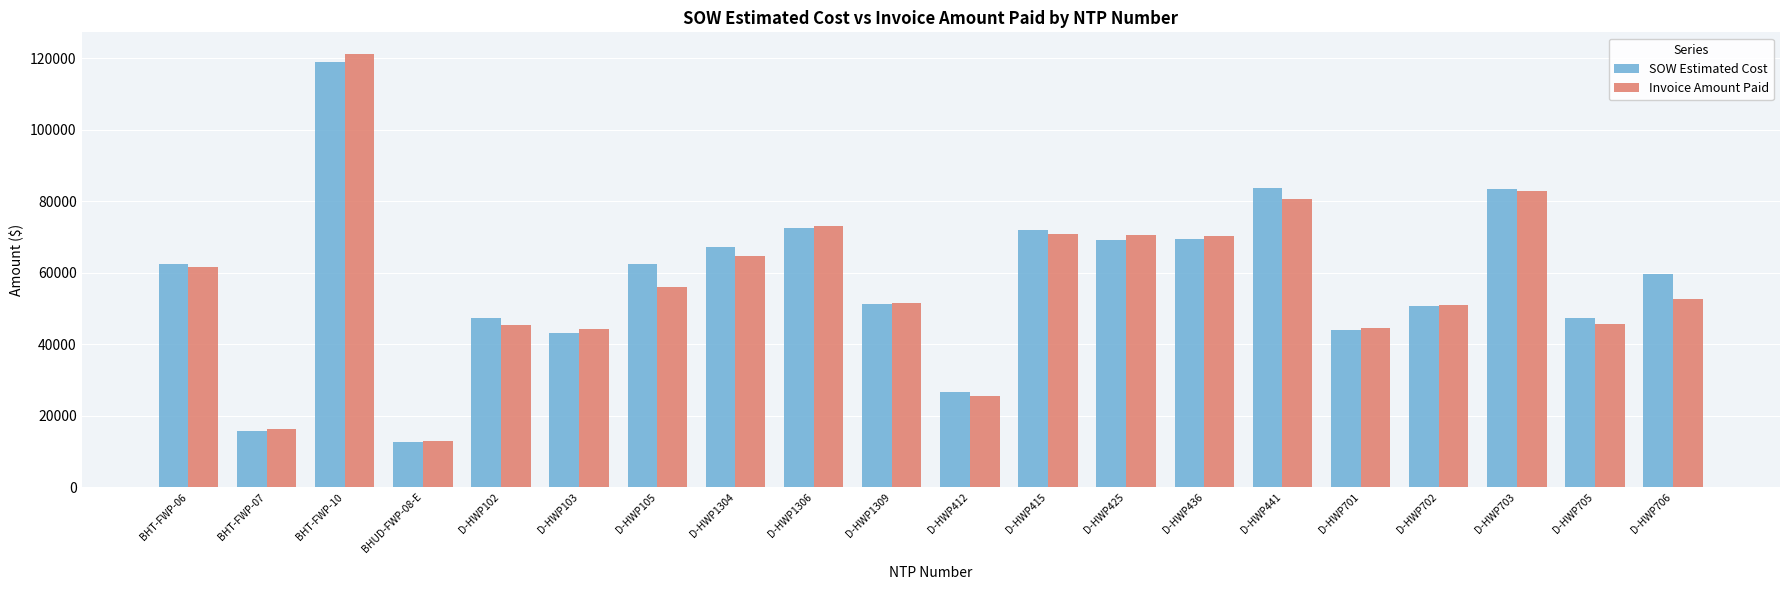

What is the total value across all series at D-HWP1306?

145579.5